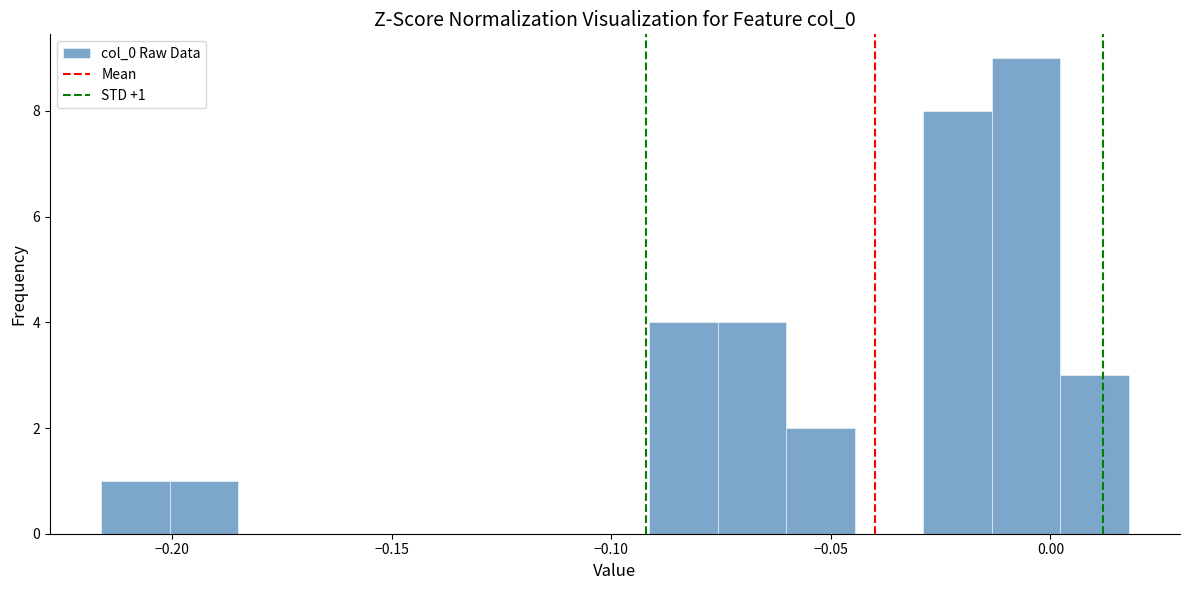

Around what value on the x-axis is the tallest bar? Give the approximate position of its centre, as read against the axis.

-0.005